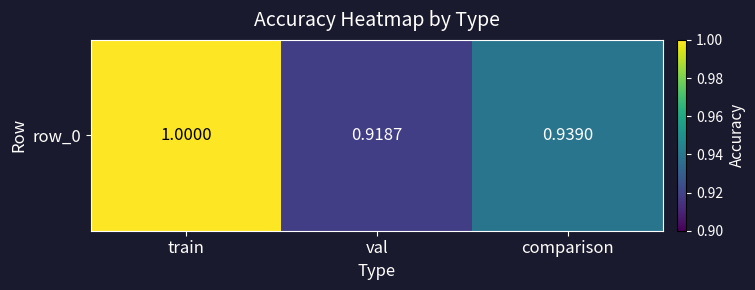

What is the change in value from train to val?

-0.1